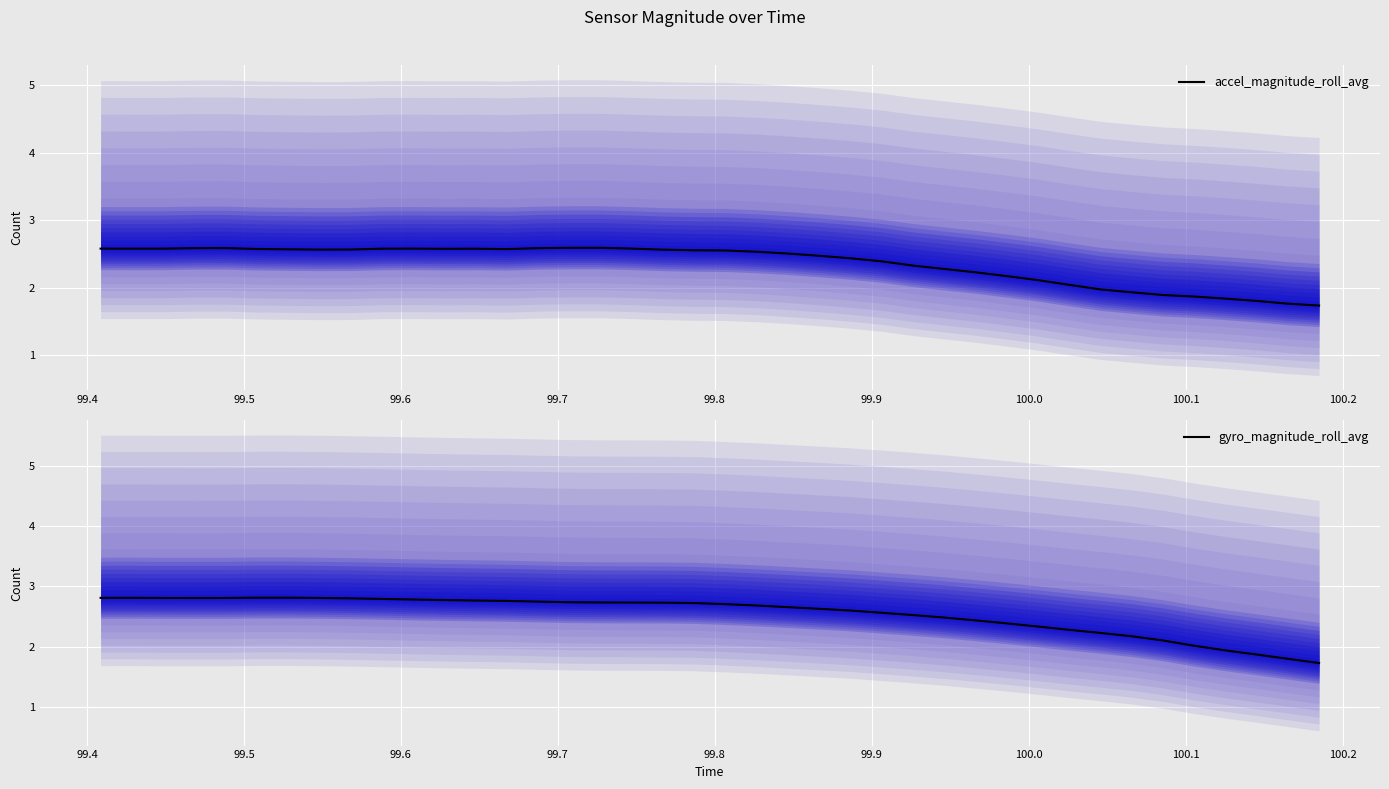

What is the highest value of the accel_magnitude_roll_avg series?

2.6